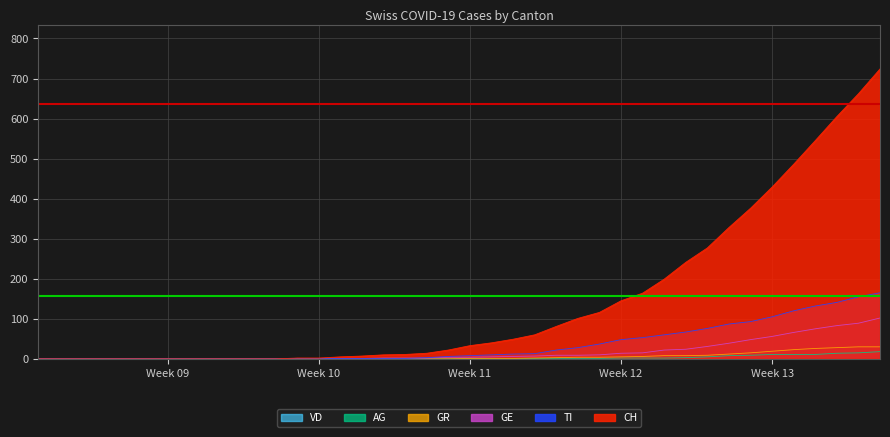

How many values in the CH series are below 33?

20